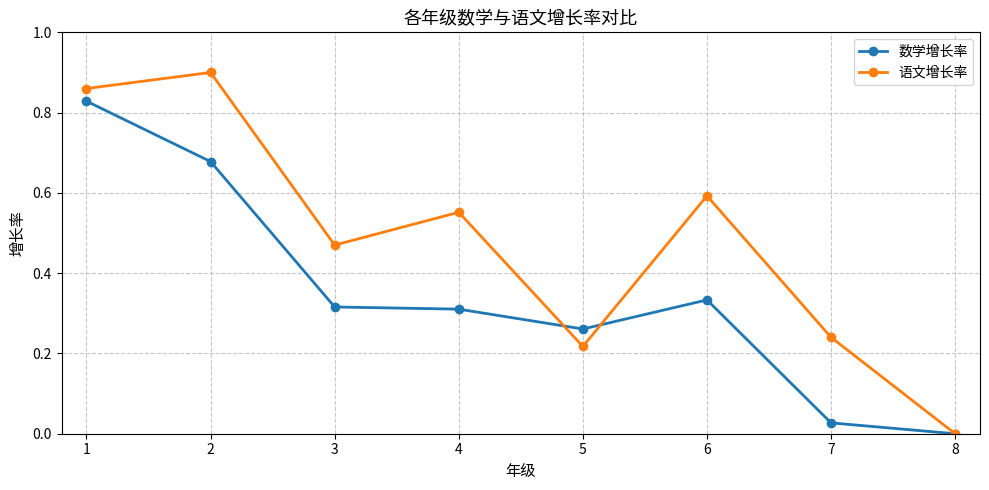

Where do 语文增长率 and 数学增长率 first cross each other?

4 and 5